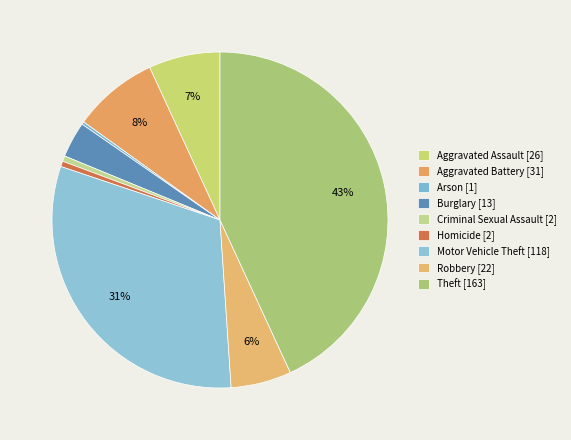

Does any single category account for the majority?

No